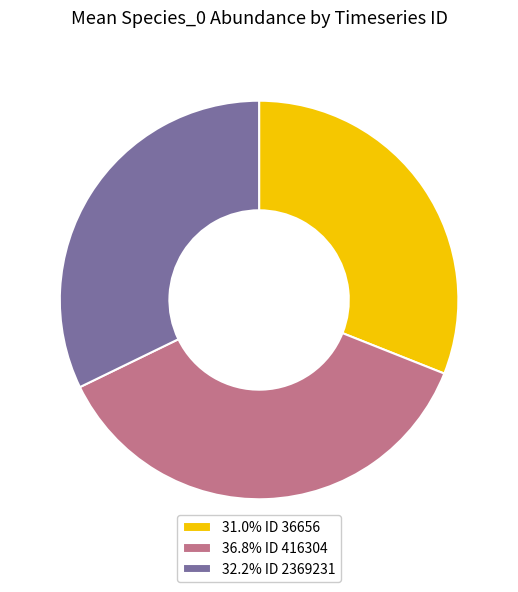

Is there a majority slice in this chart?

No